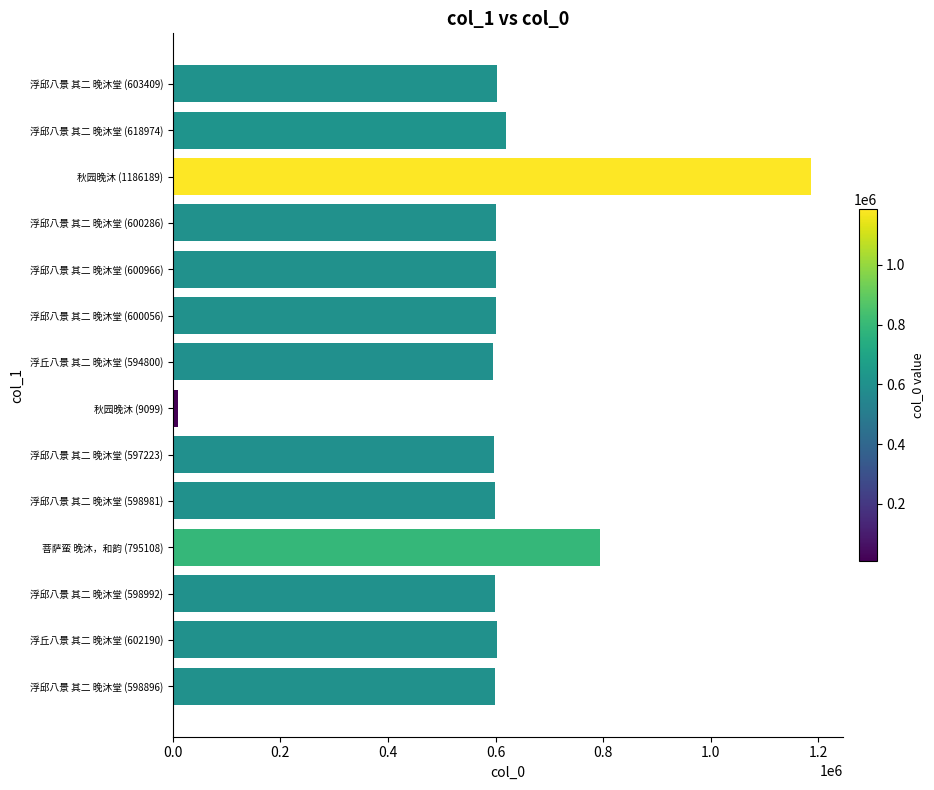

What is the sum of all values?

8605169